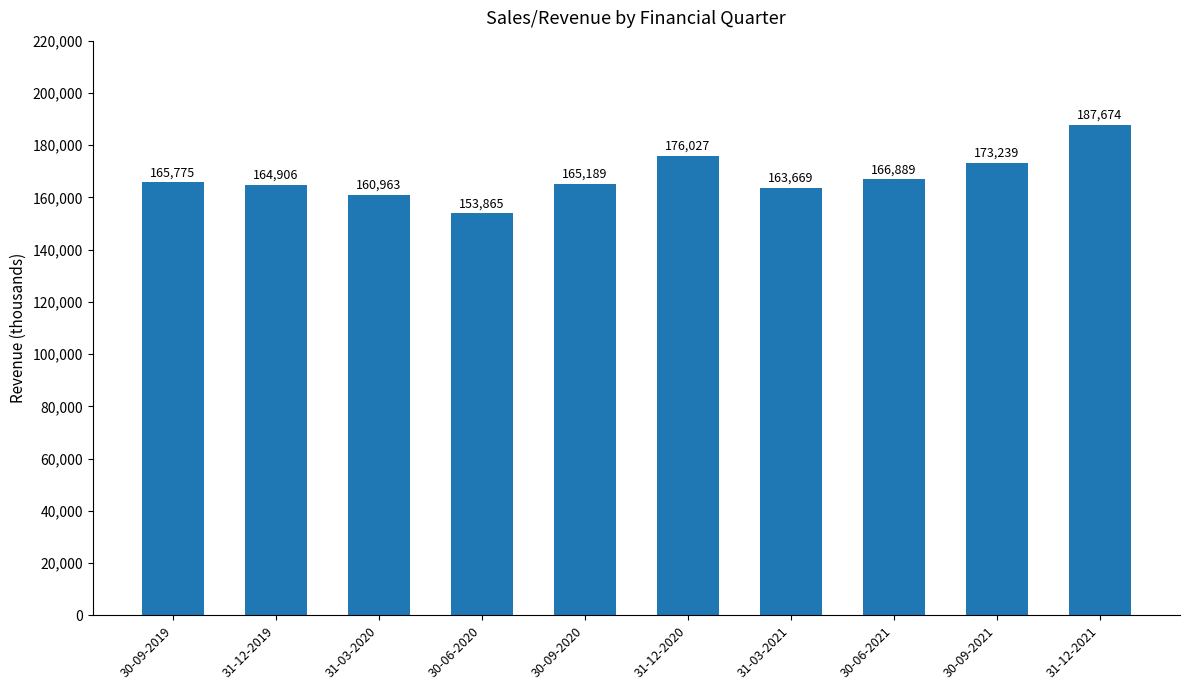

What is the value of the 8th bar from the left?

166889